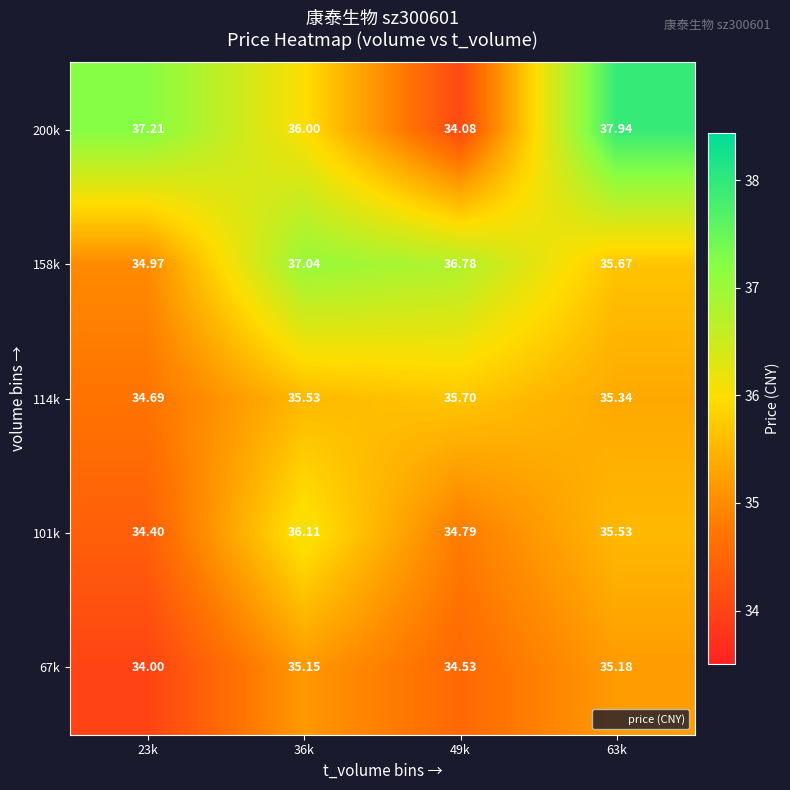

Is the value of 158k at 49k greater than the value of 114k at 63k?

Yes